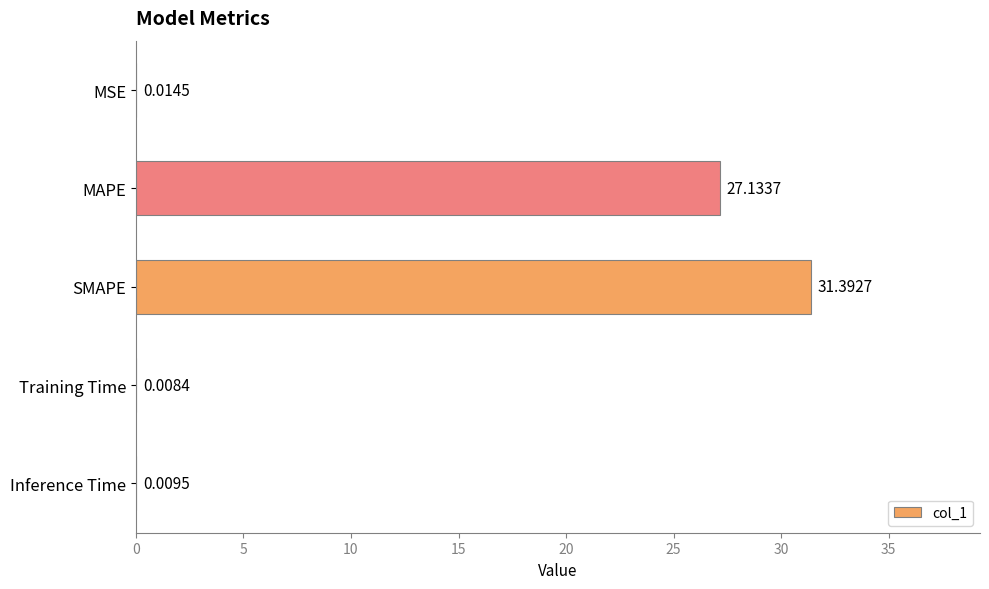

Which category has the highest value across all series?

SMAPE